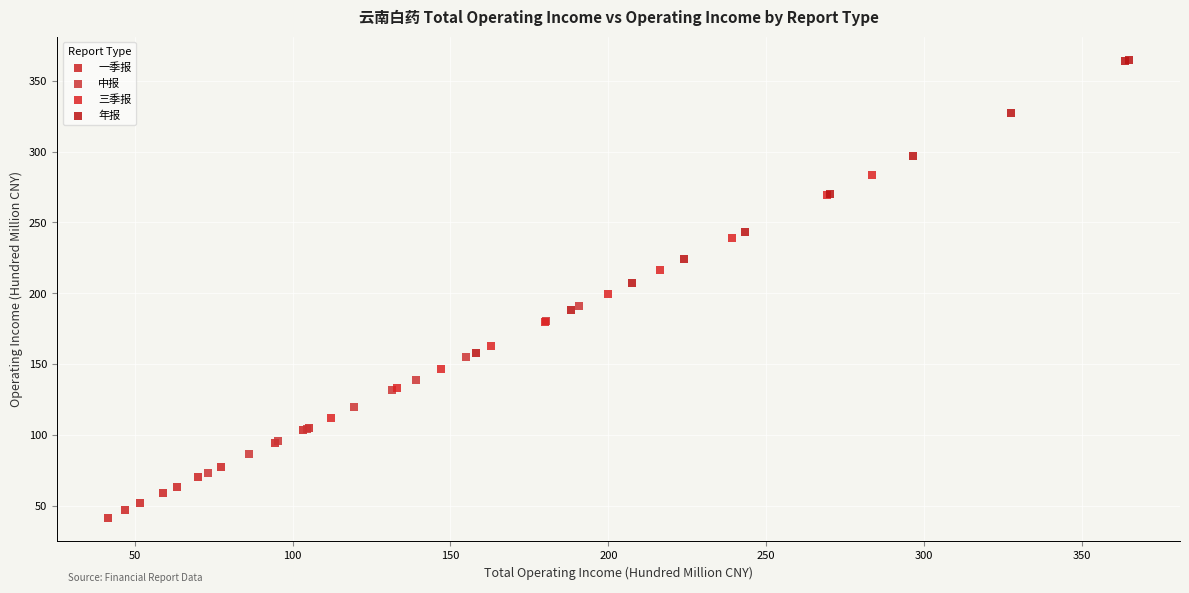

Which series contains the lowest Y value?

一季报